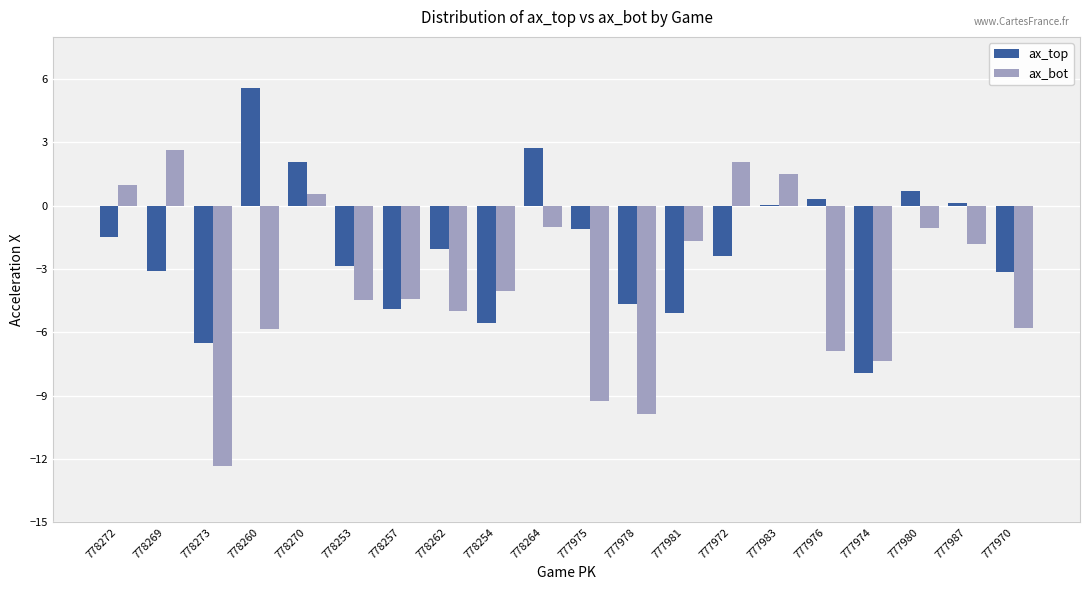

True or false: ax_bot has a value of -9.9 at 777978.

True